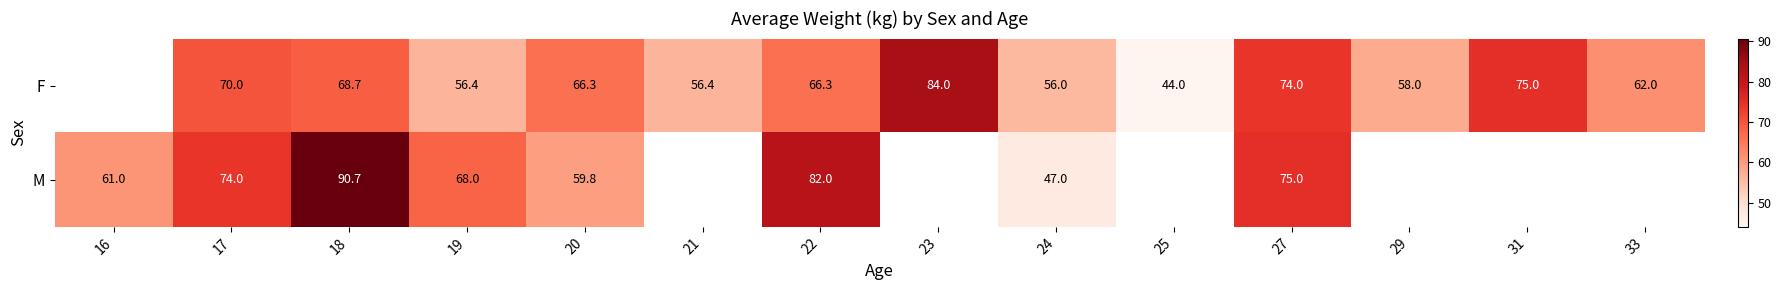

At 22, list the series in order from largest to smallest.

M, F